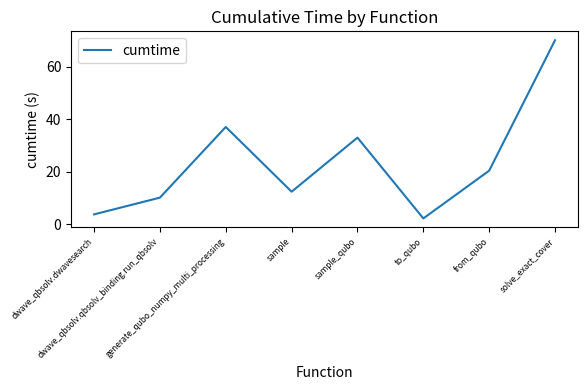

How many series are shown in this chart?

1